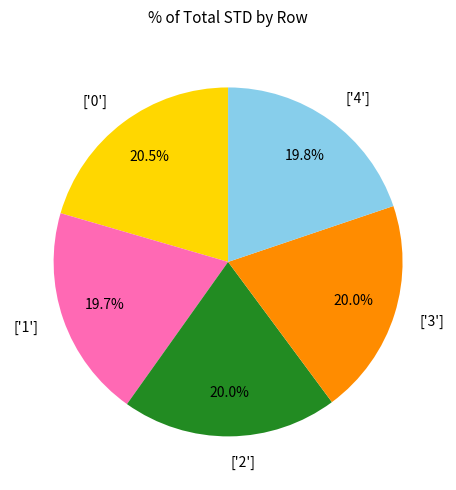

To the nearest percent, what is the difference between the largest and smallest slice percentages?

1%